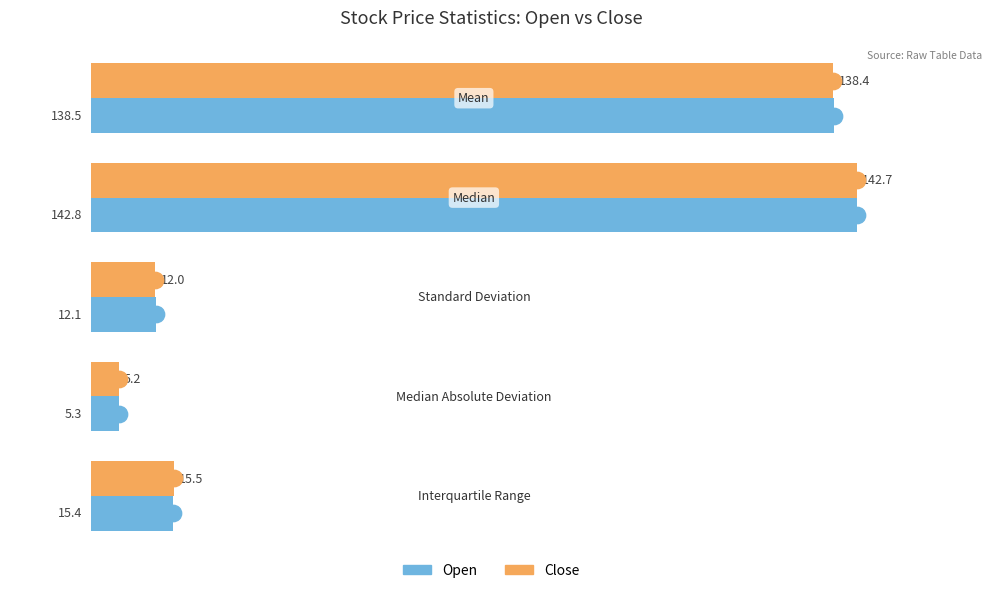

List the series in order of their overall mean, highest first.

Open, Close